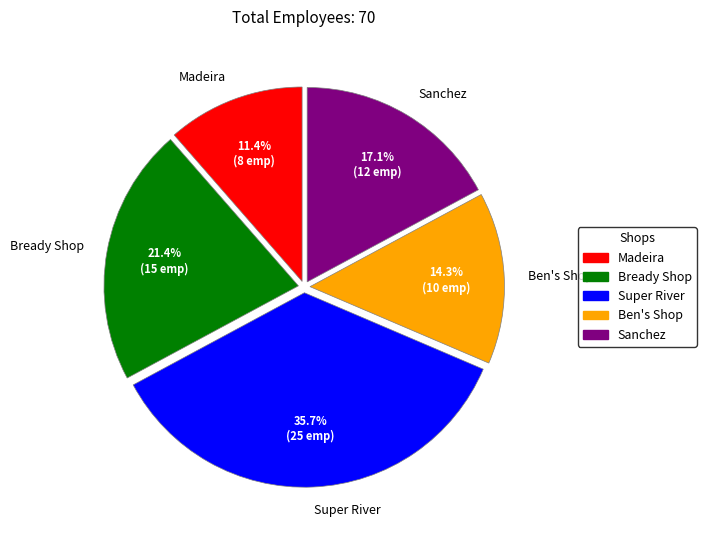

Which has a higher value, Super River or Bready Shop?

Super River